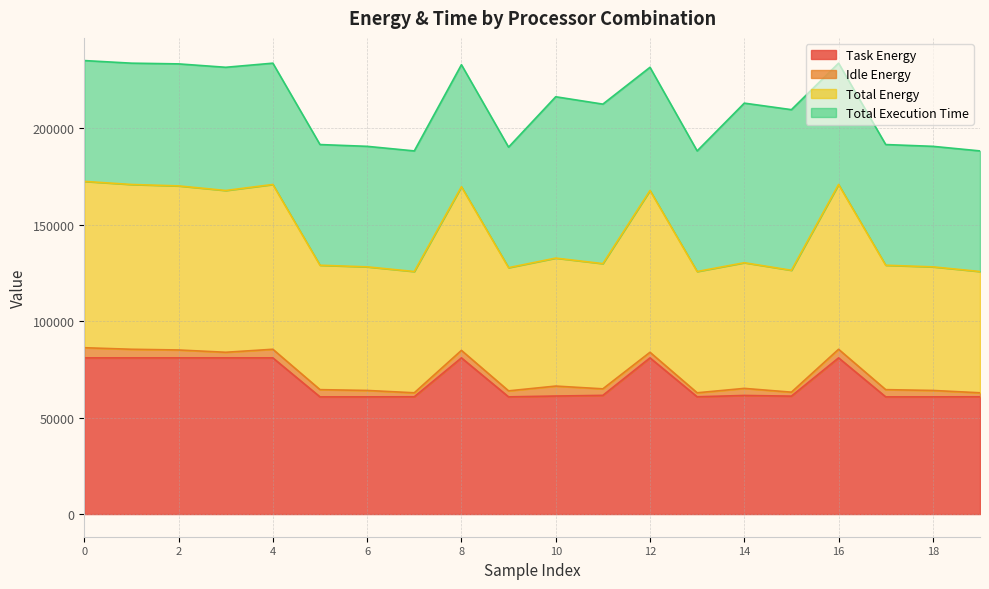

How many interior local peaks does the Total Energy series have?

6